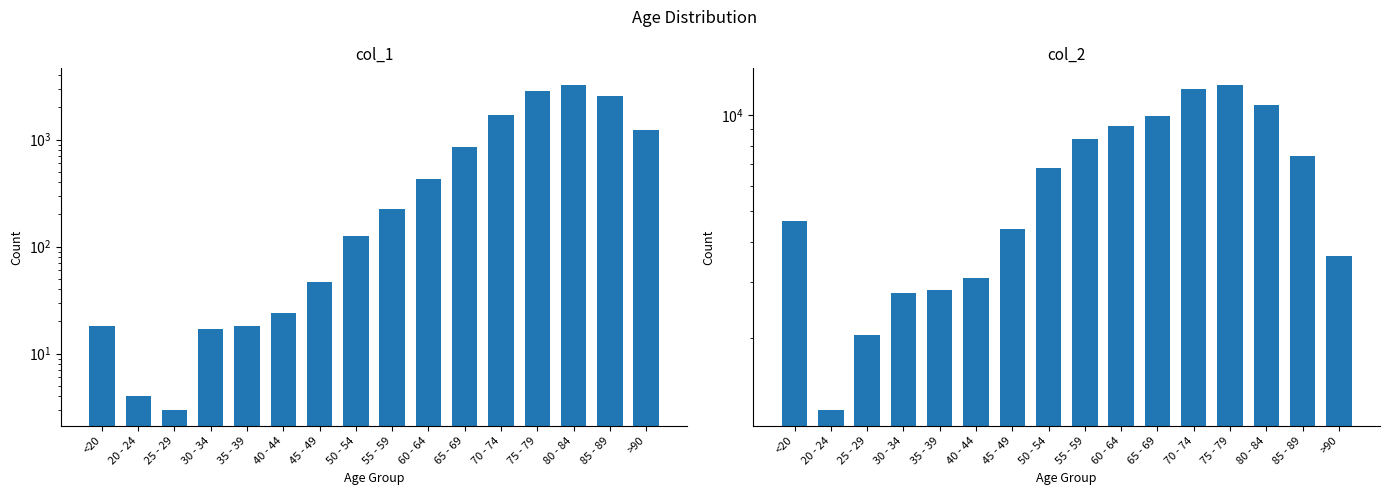

What is the difference between the maximum and minimum values in the col_2 series?

11243